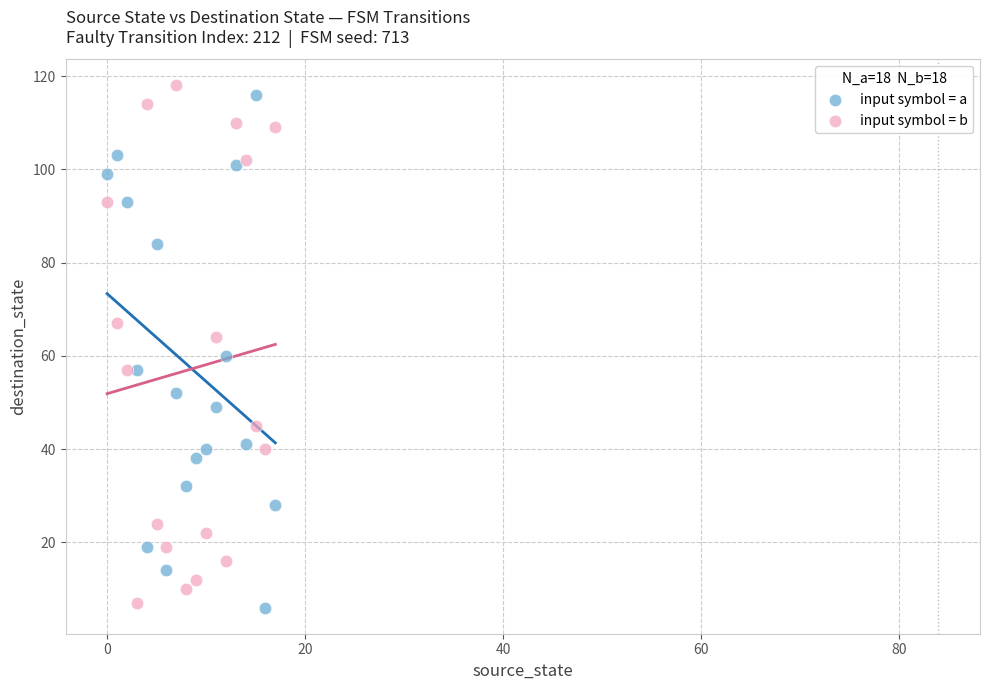

Across all data points, what is the range of Y values (max minus min)?

112